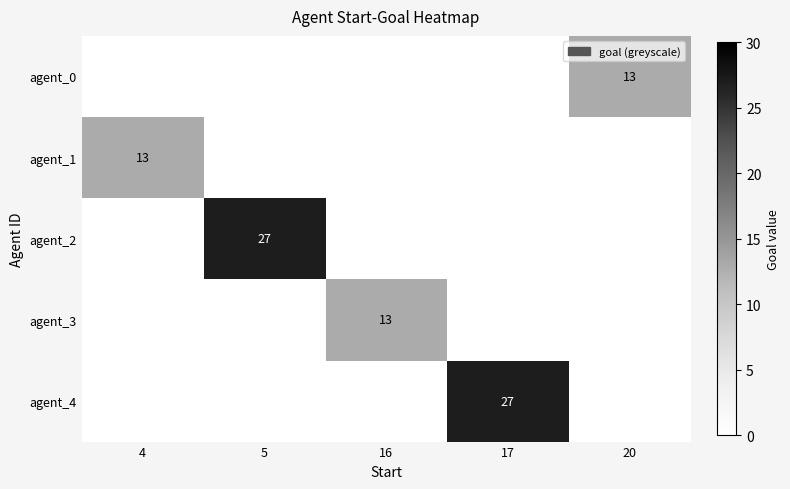

Is it true that agent_2 equals 38 at 5?

False